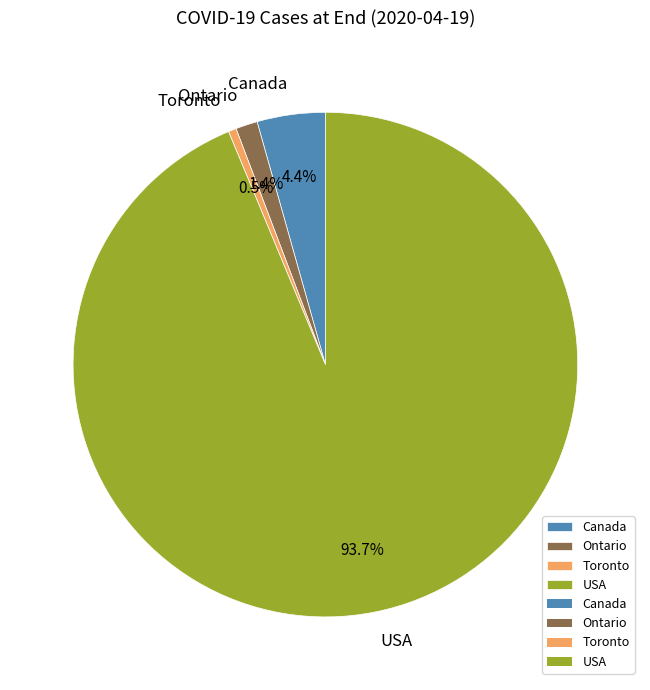

To the nearest percent, what is the difference between the Canada and Toronto slice percentages?

4%